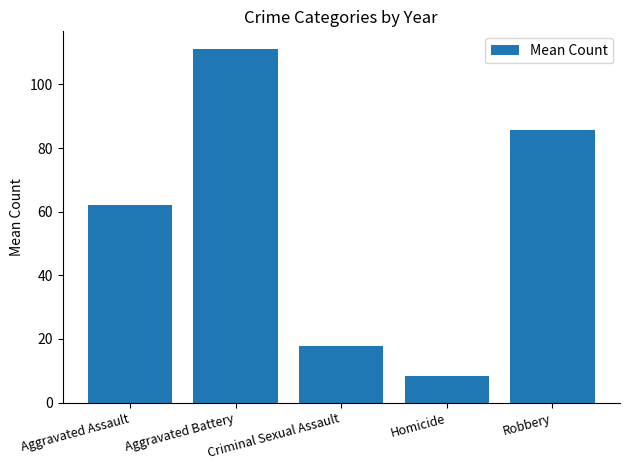

How many values are below 62?

2